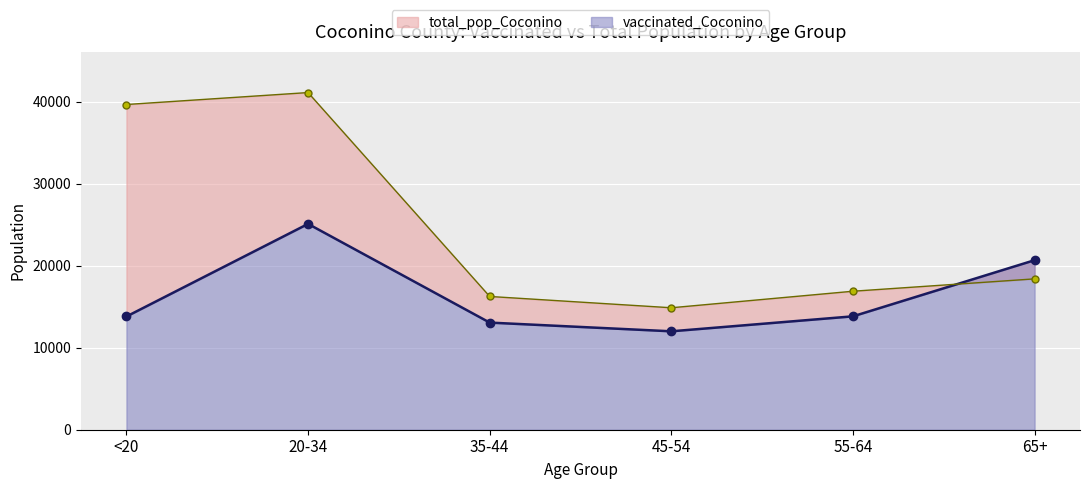

Between 20-34 and 55-64, which series saw the biggest shift?

total_pop_Coconino